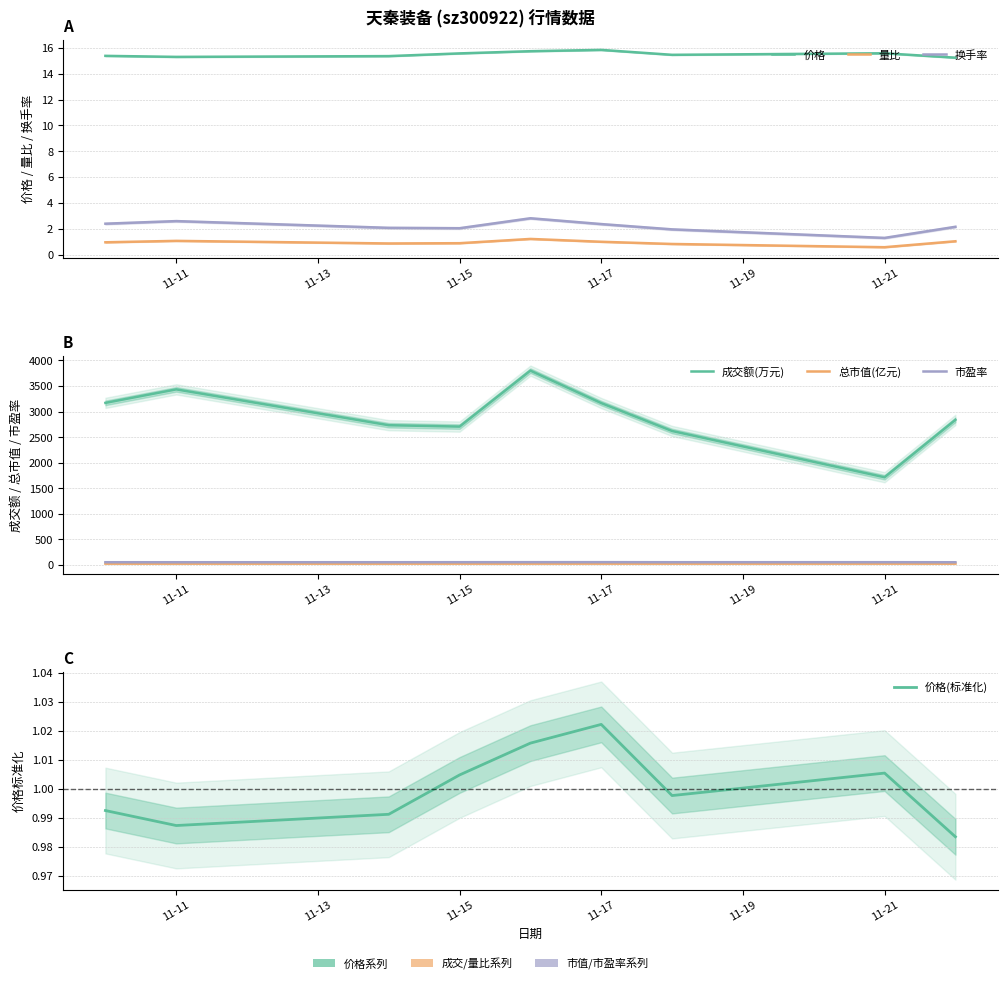

What is the difference between the highest and lowest values at 2022-11-14?

14.5